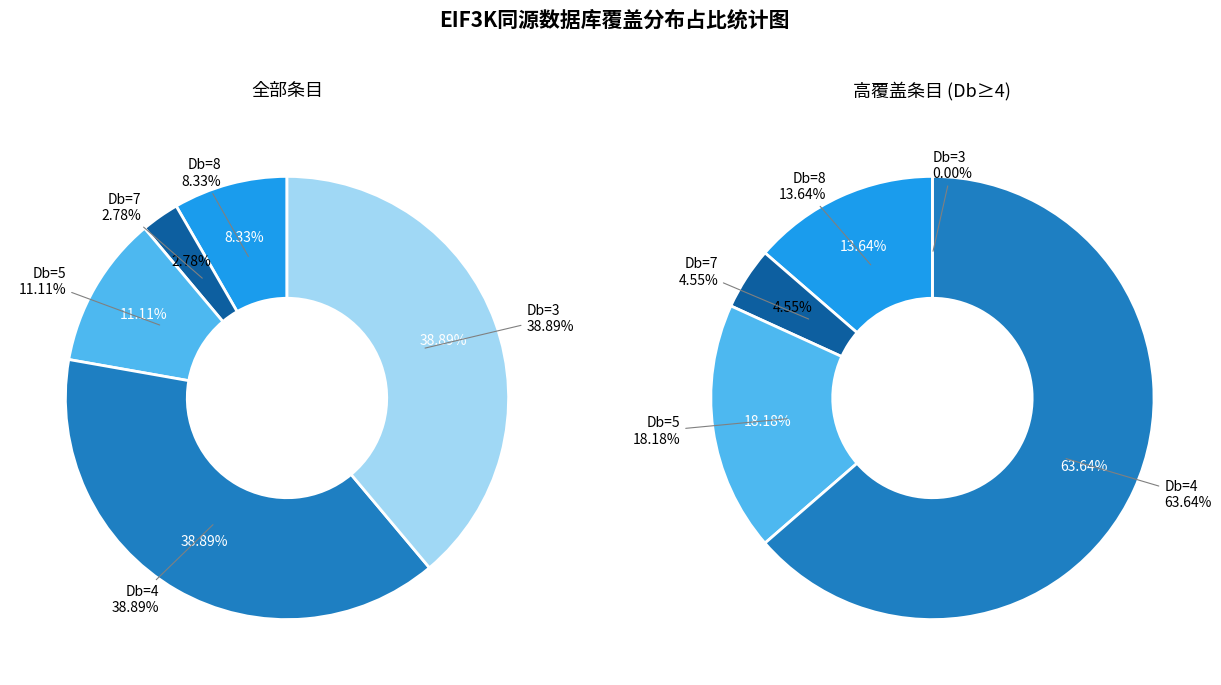

Combined, do 3 DB and 6 DB account for over 50%?

No